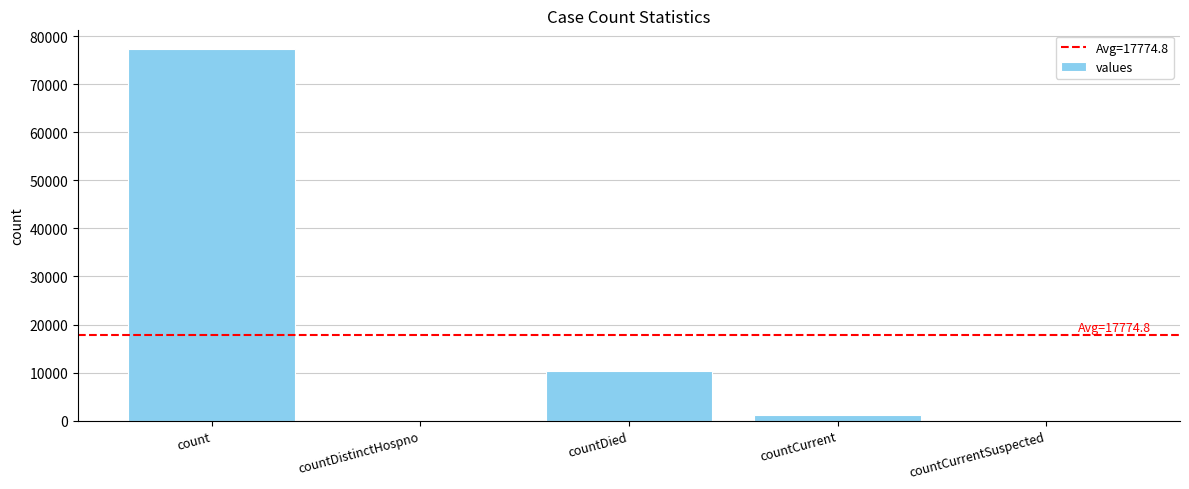

How many categories are shown in the chart?

5